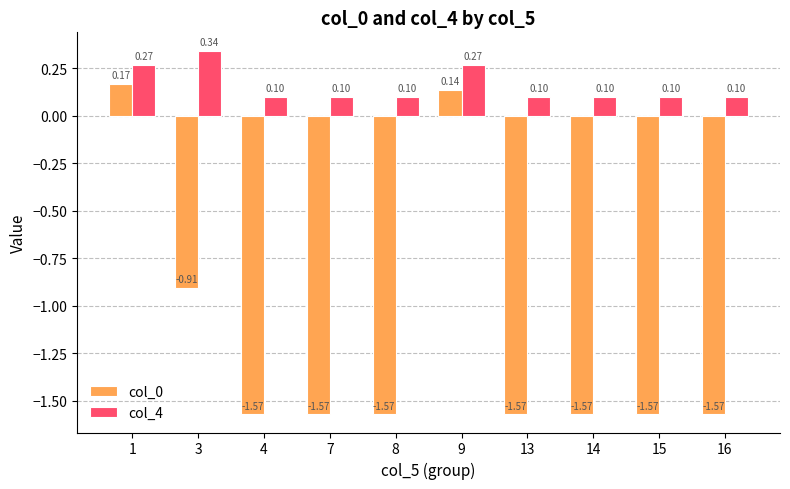

What is the total value across all series at 16?

-1.5